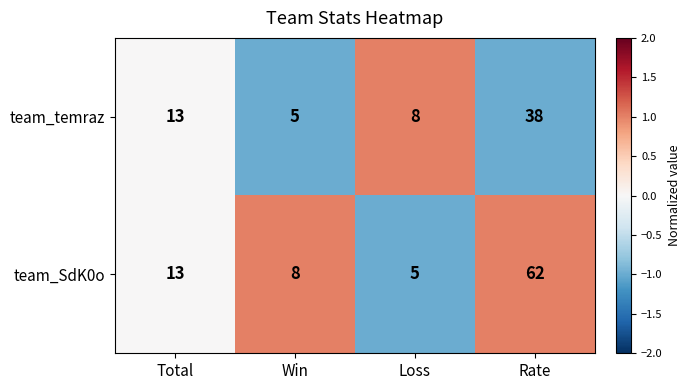

Rank the categories by team_temraz value from highest to lowest.

Rate, Total, Loss, Win